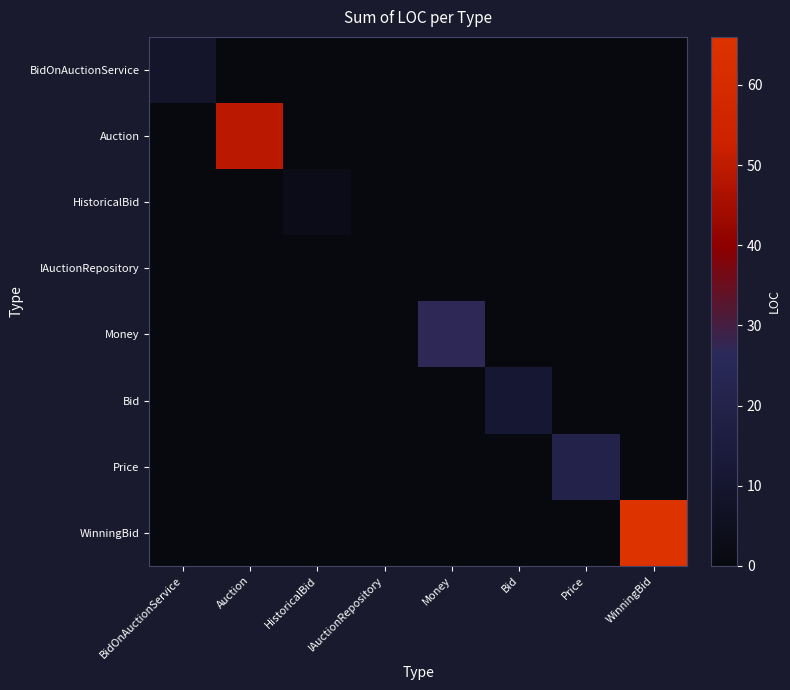

Between Money and Auction, which is larger?

Money